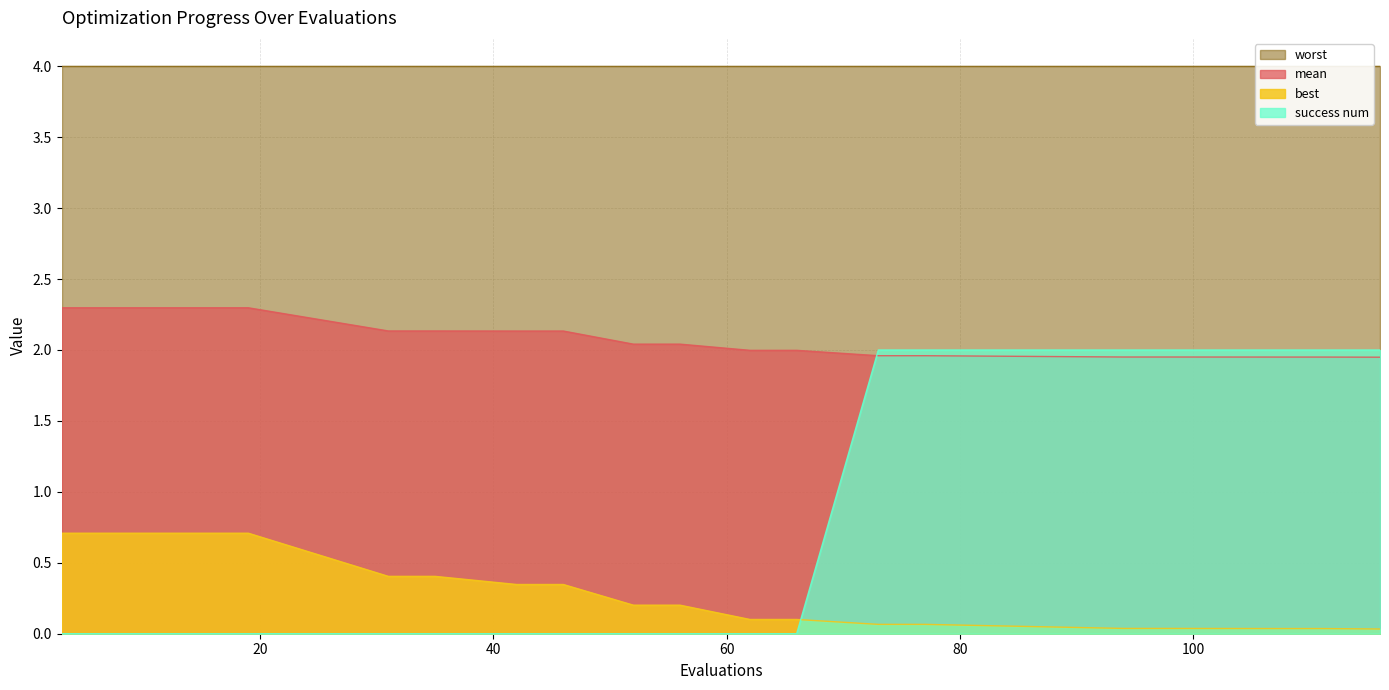

The value of success num at 98 is 2.0. True or false?

True